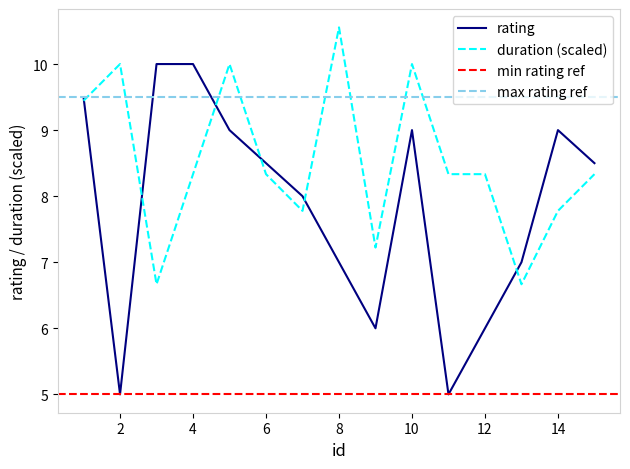

True or false: duration (scaled) has a value of 10.6 at 8.

True